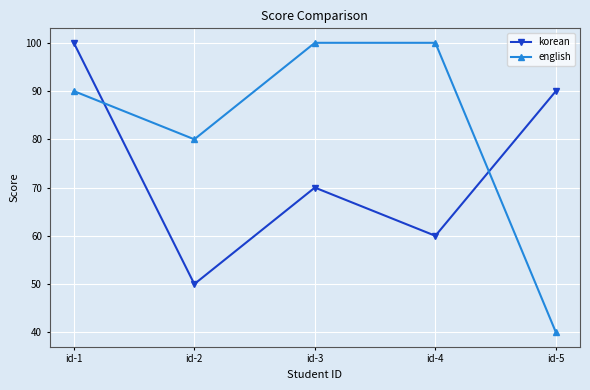

True or false: english has a value of 90 at id-1.

True